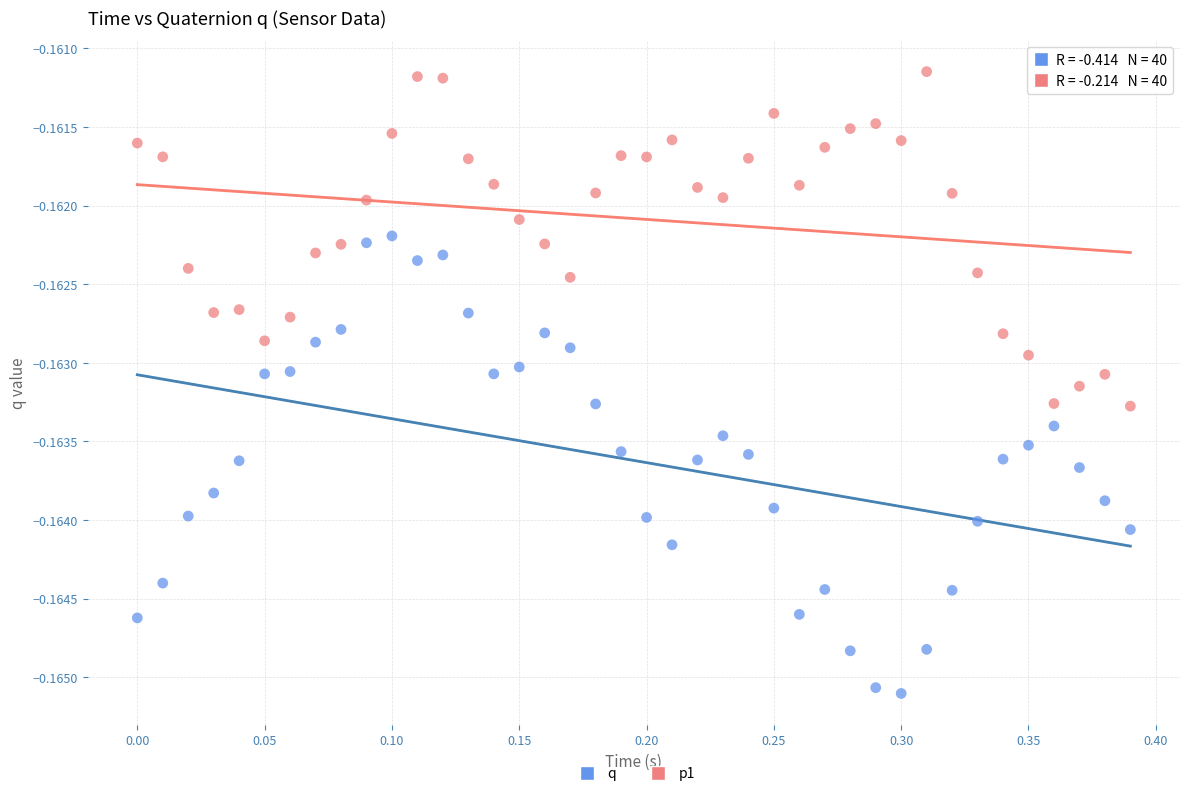

Which series has the widest spread of Y values?

q